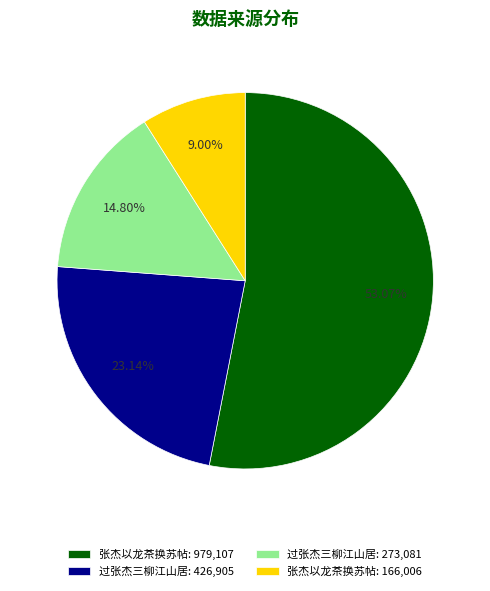

How many segments does this pie chart have?

4